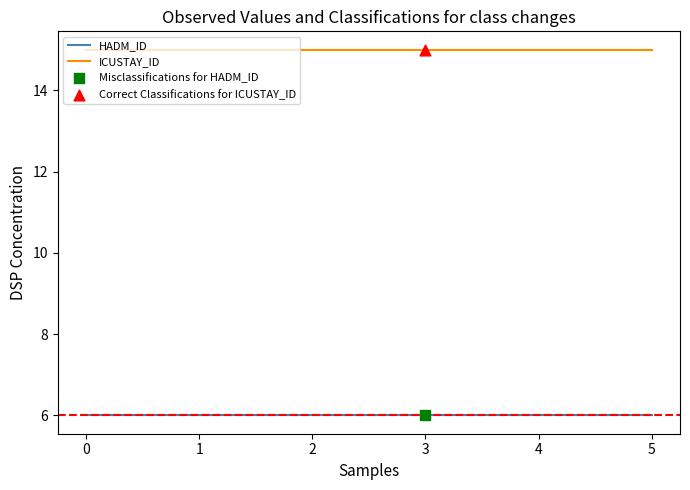

At how many categories does at least one series exceed 8?

6